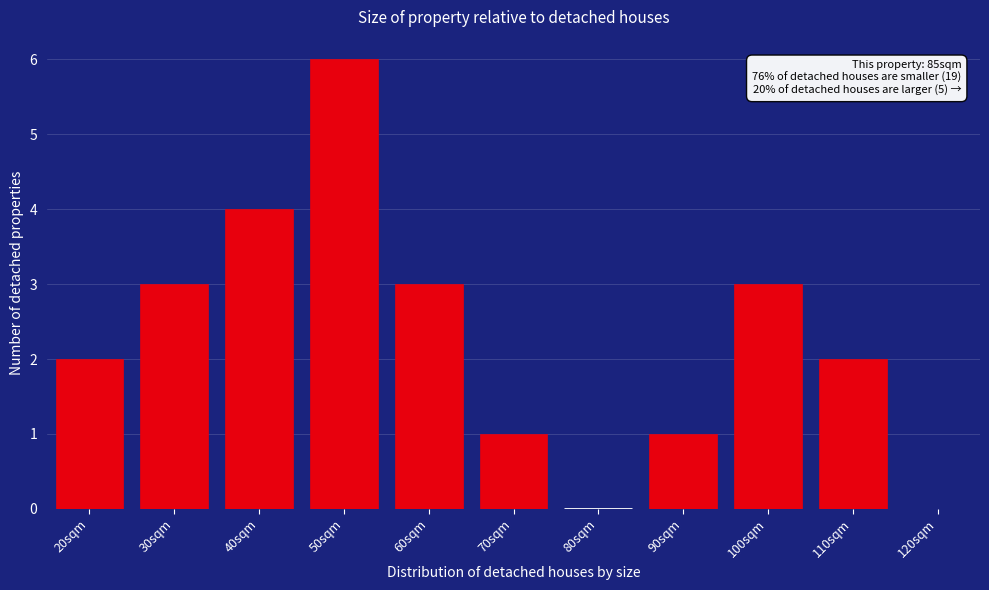

Reading left to right, list all the values displayed in this chart.

20sqm=2	30sqm=3	40sqm=4	50sqm=6	60sqm=3	70sqm=1	80sqm=0	90sqm=1	100sqm=3	110sqm=2	120sqm=0